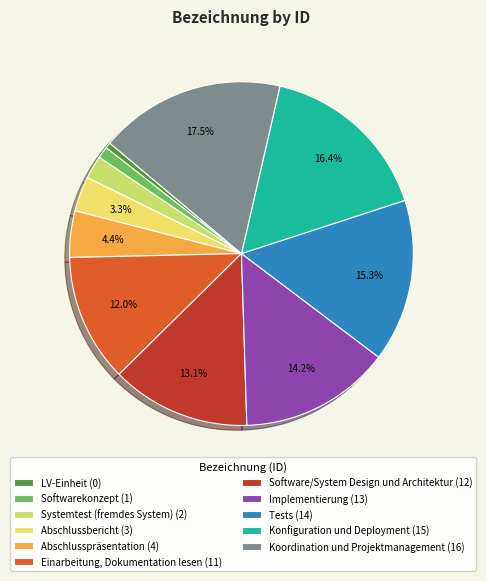

How many slices are in this pie chart?

11